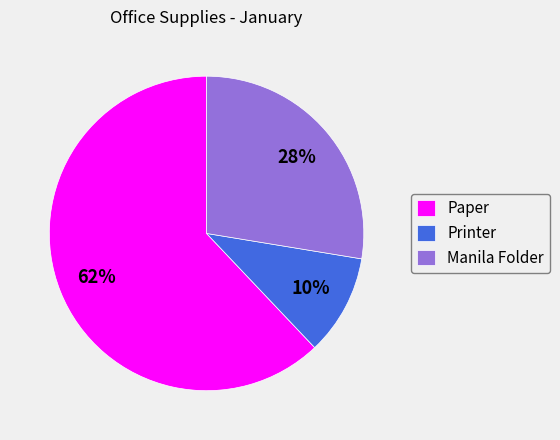

Combined, do Printer and Manila Folder account for over 50%?

No